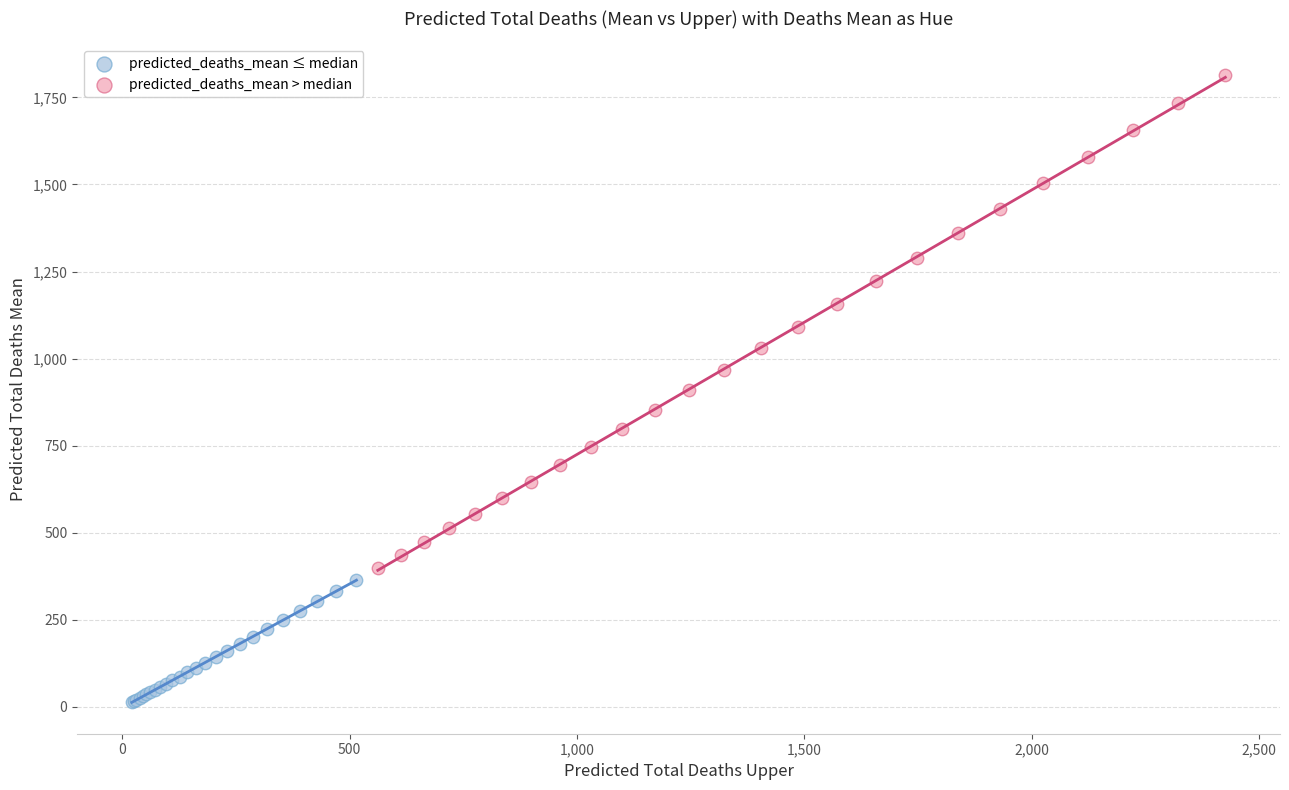

Which series reaches the minimum Y coordinate?

predicted_deaths_mean ≤ median